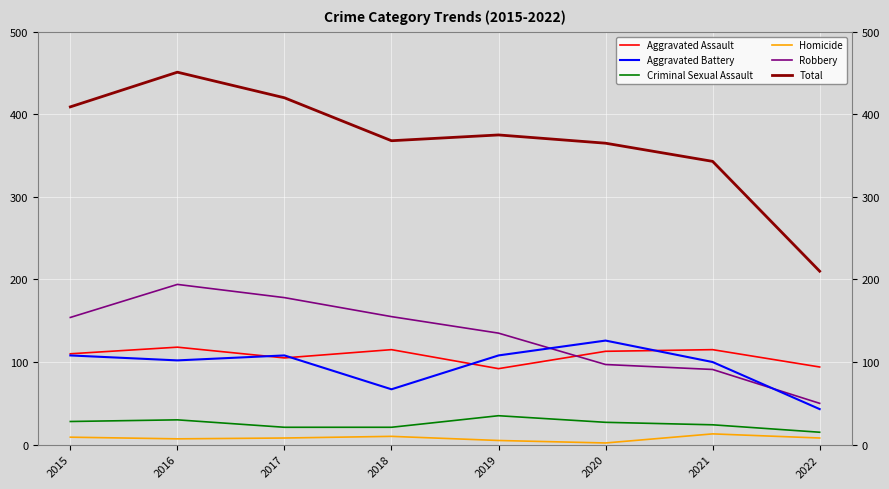

Which series ends up on top after the final intersection of Aggravated Assault and Robbery?

Aggravated Assault